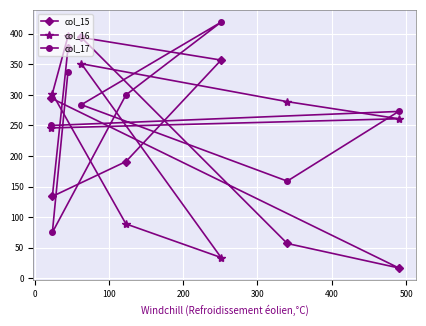

Reading left to right, what are all the values shown in this chart?

col_15: 295	134	376	394	191	357	57	17
col_16: 246	302	396	351	89	34	289	261
col_17: 250	75	338	284	300	419	159	273